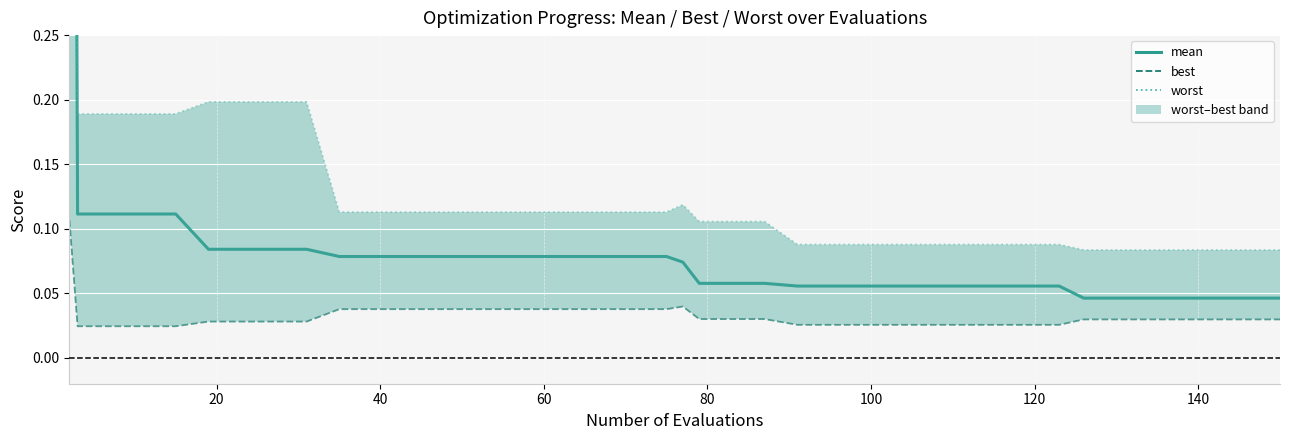

Count the best values in the range 0 to 1.

40